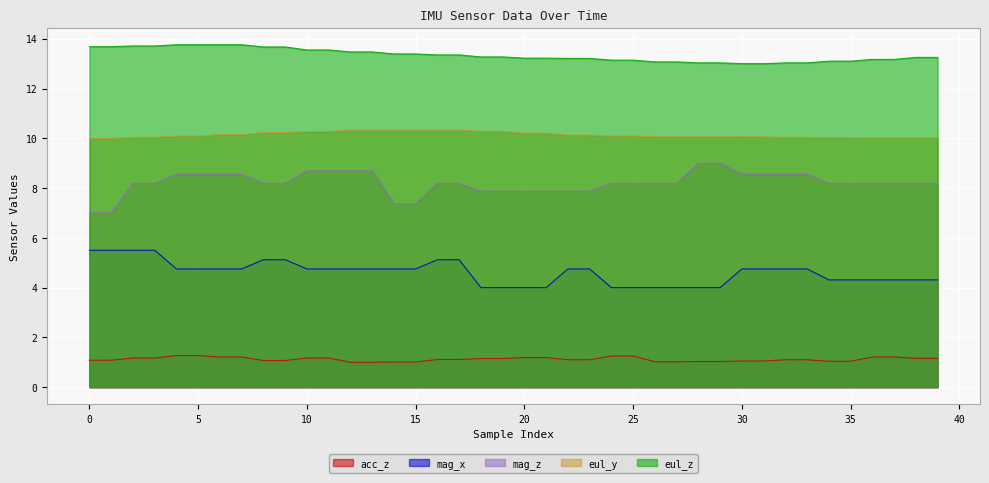

At how many categories does at least one series exceed 5?

40